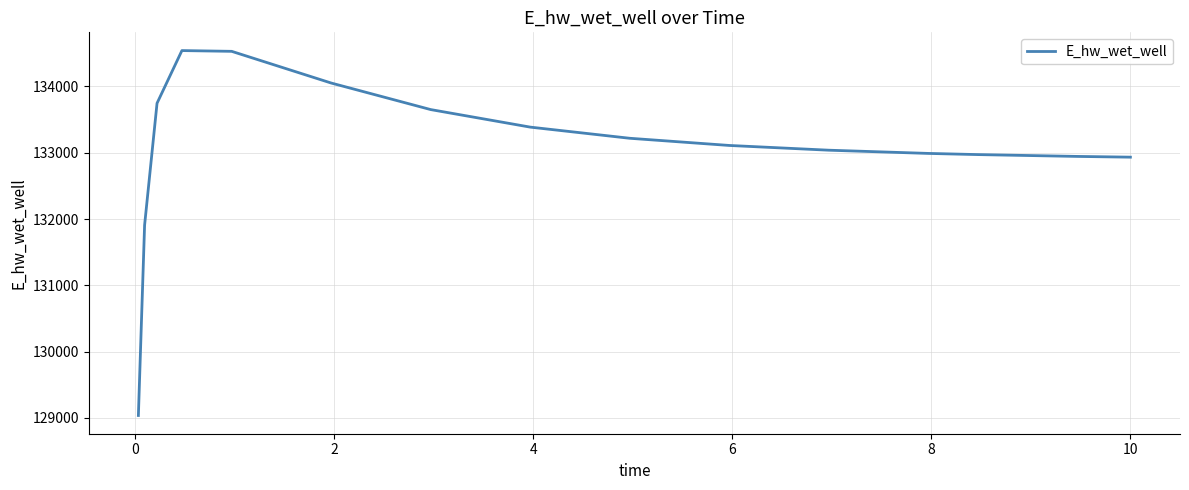

How many lines are shown in the chart?

1